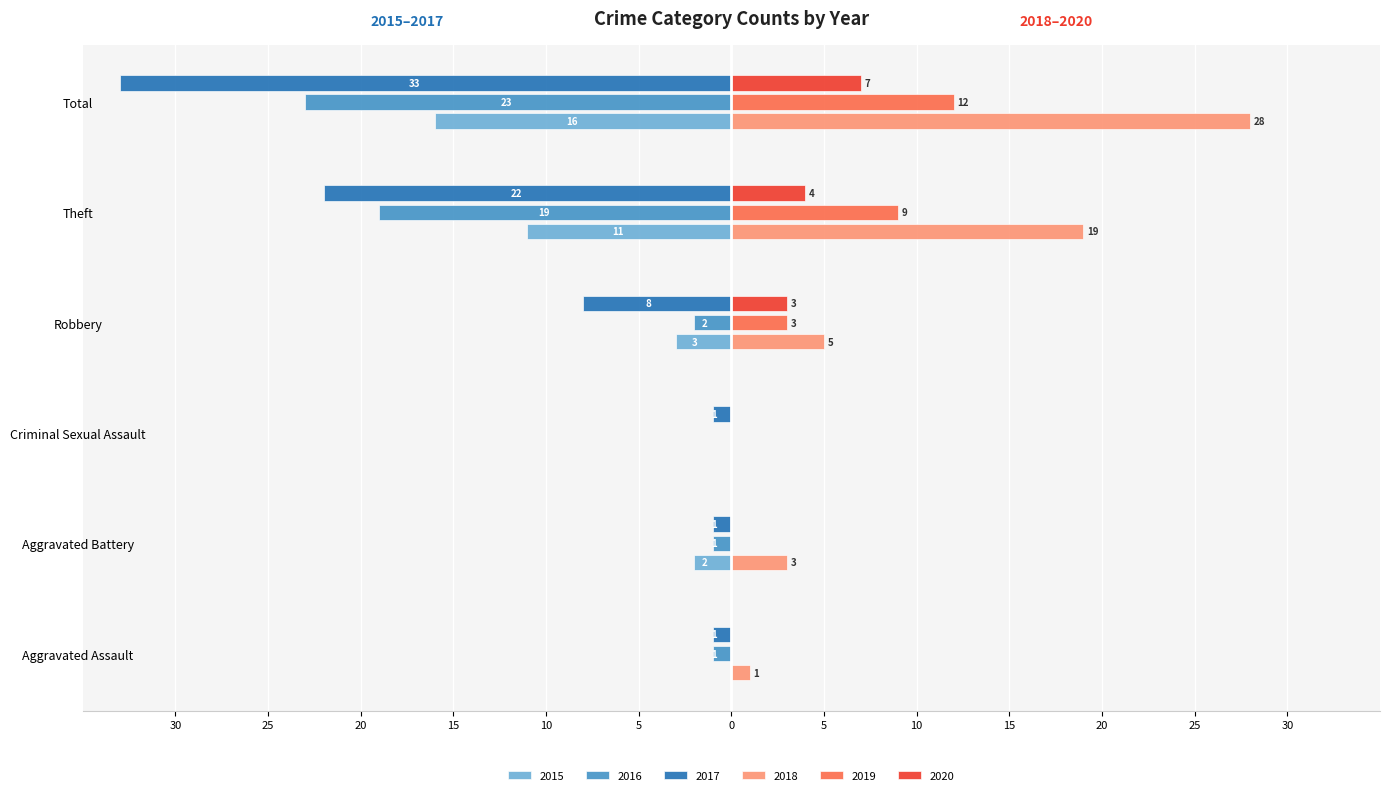

Which category has the lowest value in the 2019 series?

Aggravated Assault